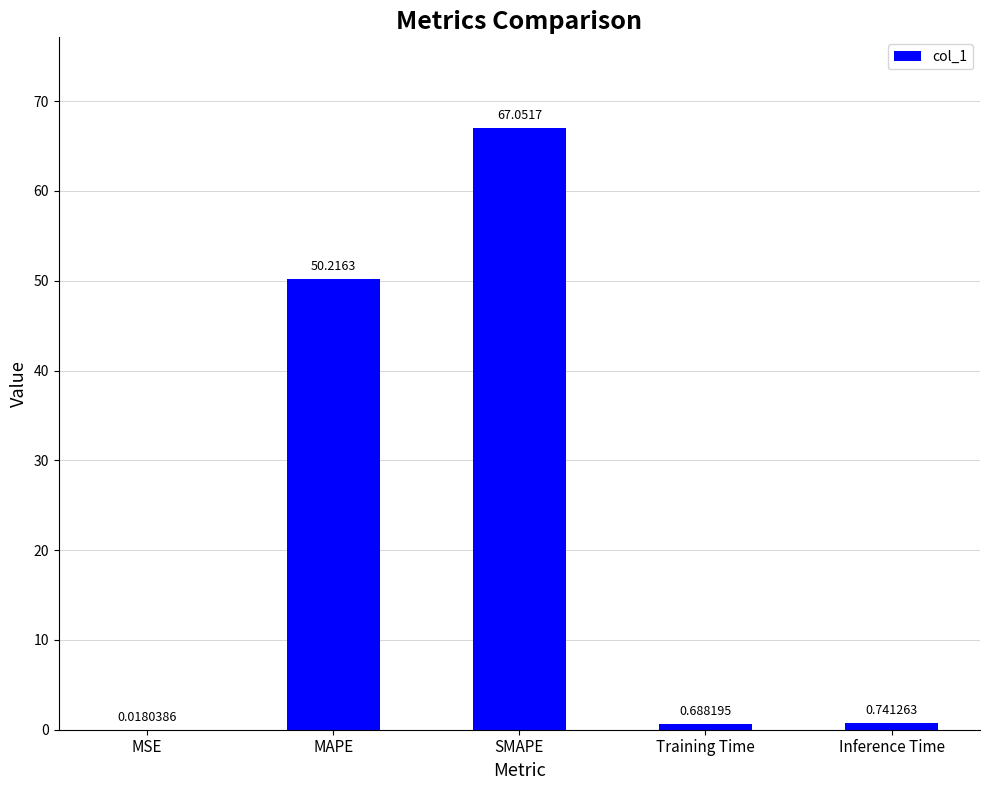

What is the sum of all values?

118.7